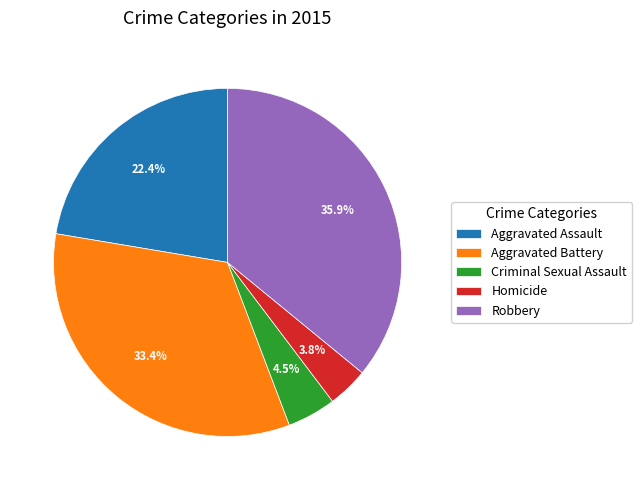

How many slices are in this pie chart?

5